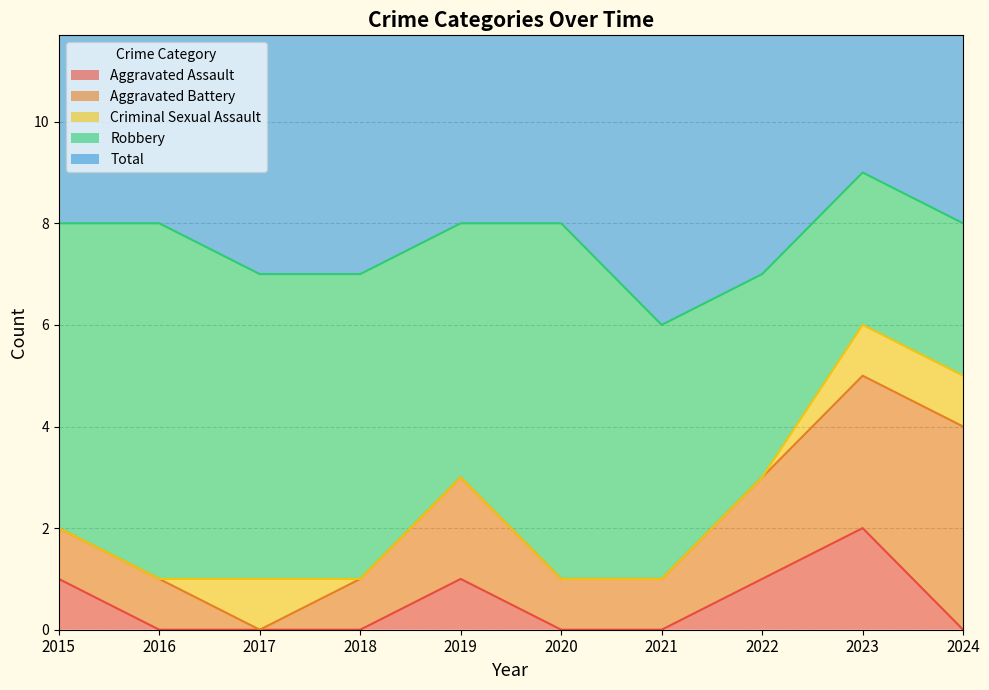

What is the difference between the maximum and second lowest values in the Criminal Sexual Assault series?

1